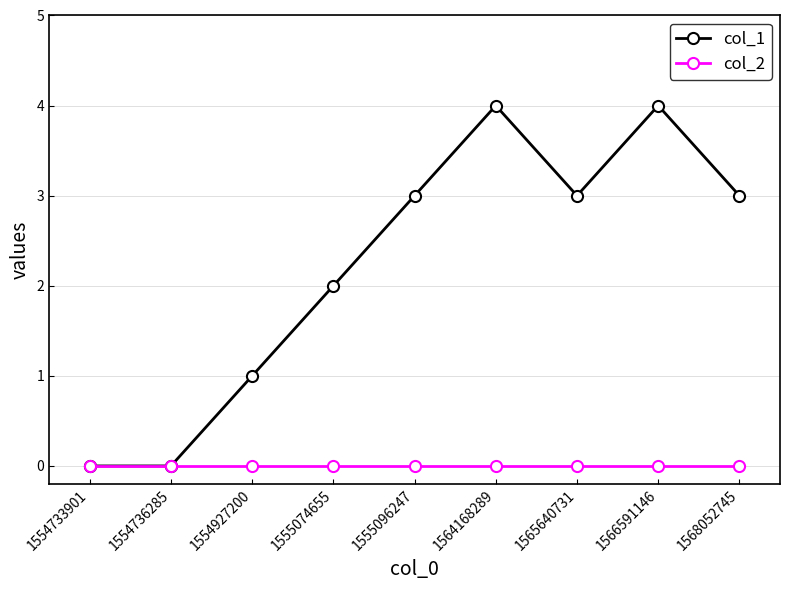

The value of col_1 at 1555074655 is 3. True or false?

False